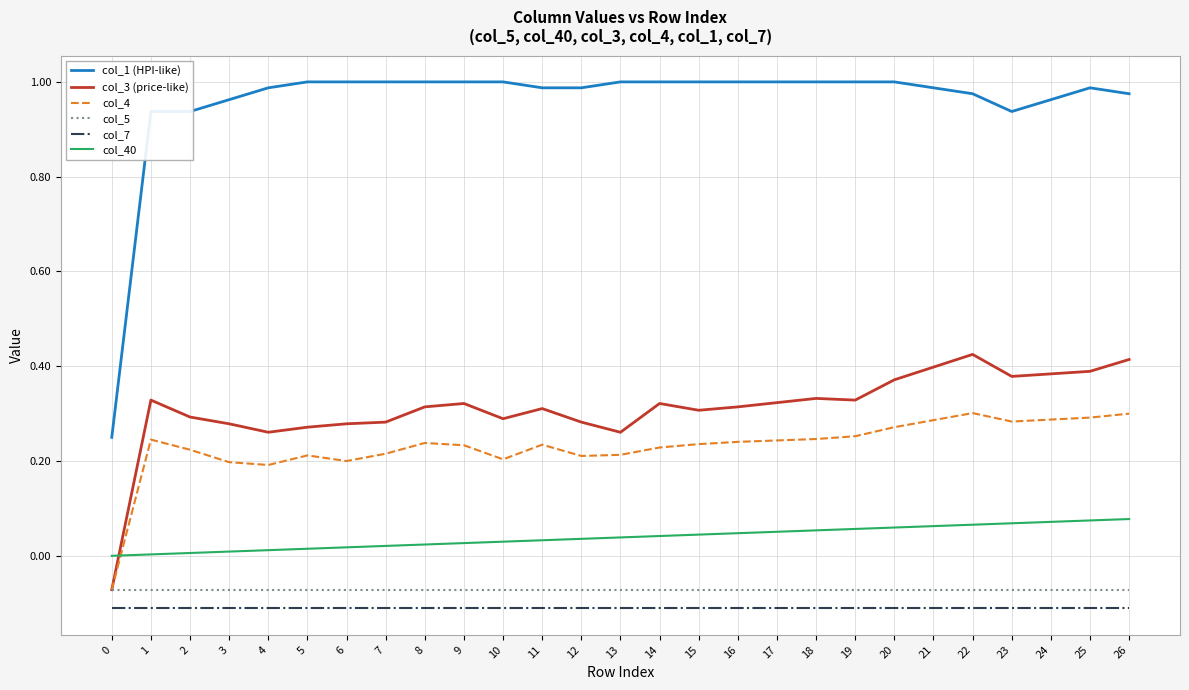

Which series has the largest total across all categories?

col_1 (HPI-like)